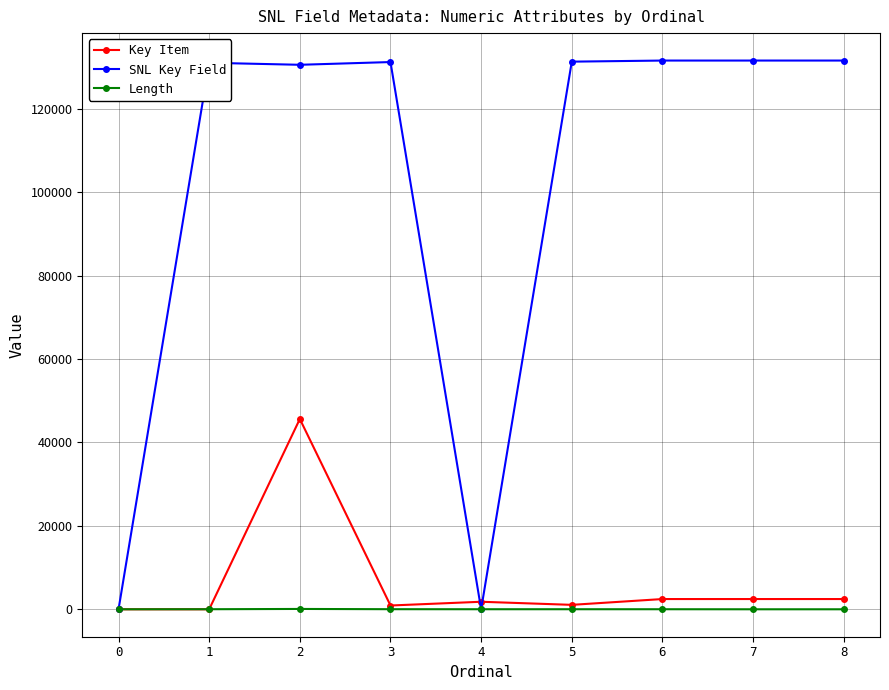

The value of SNL Key Field at 4 is 0. True or false?

True